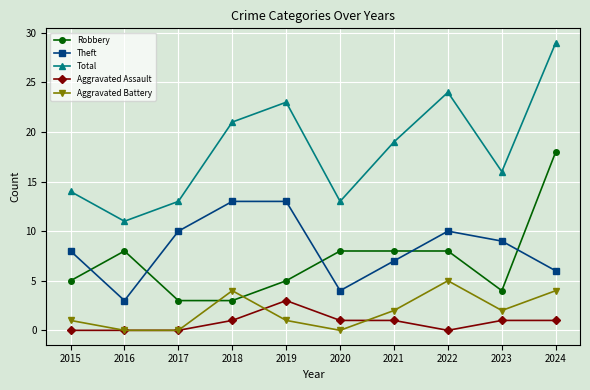

Is the value of Theft at 2016 greater than the value of Robbery at 2021?

No